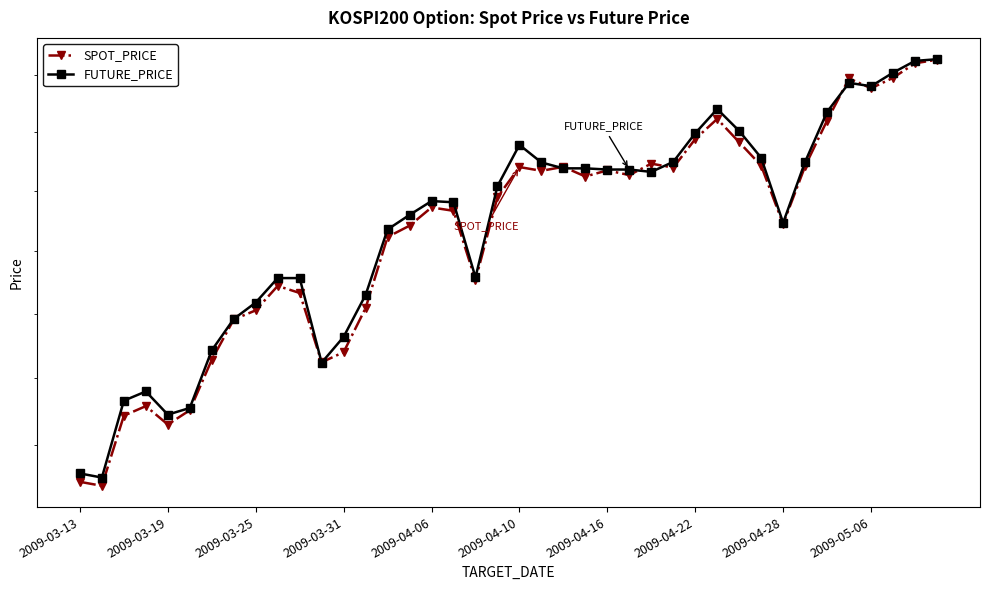

How many lines are shown in the chart?

2